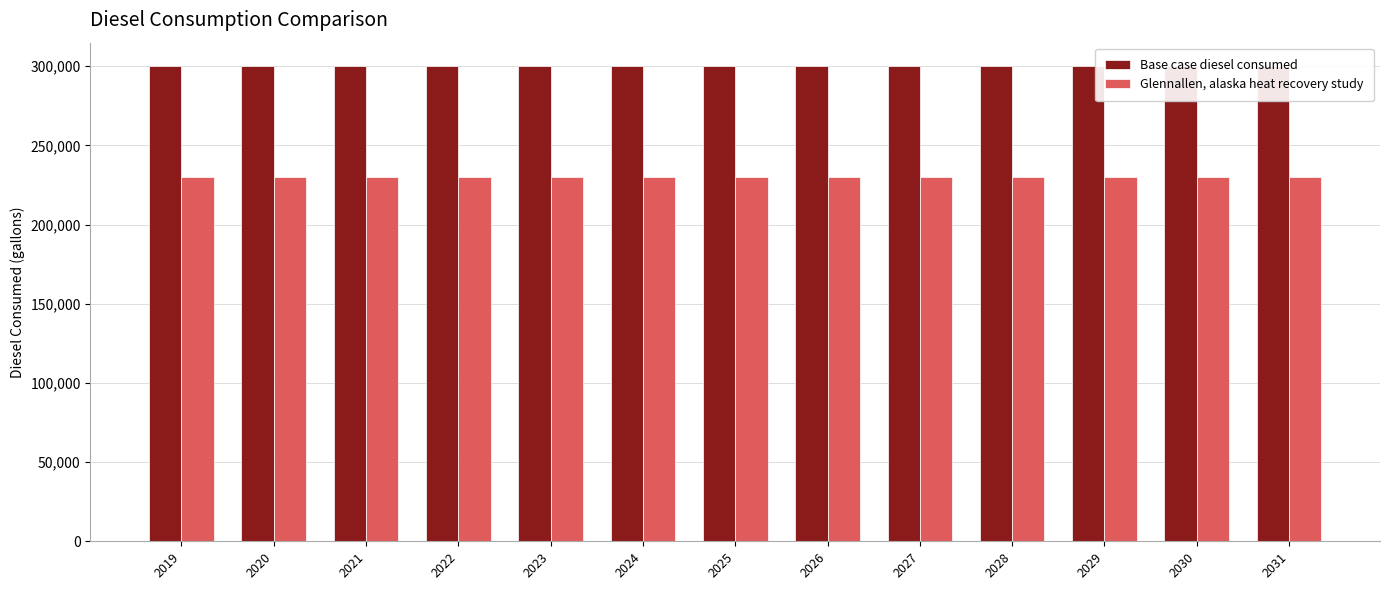

At which category does the chart reach its minimum across all series?

2019